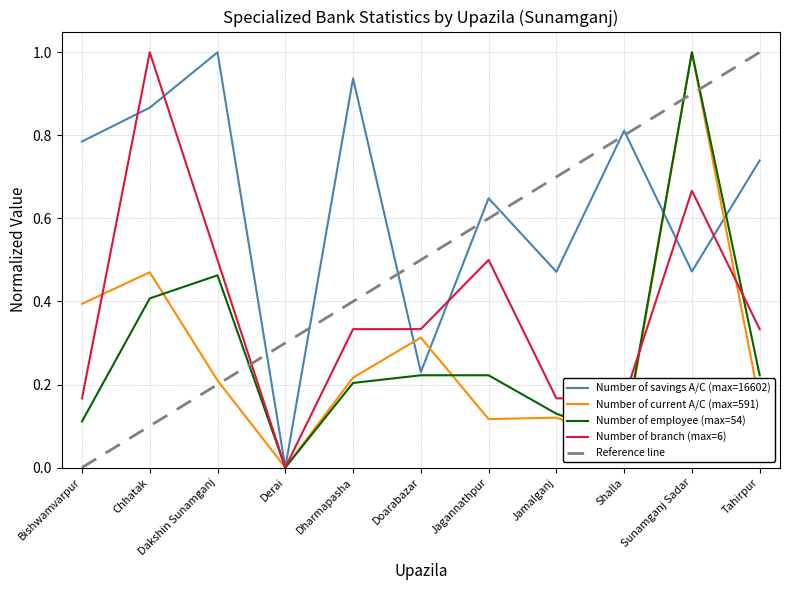

How many lines are shown in the chart?

4